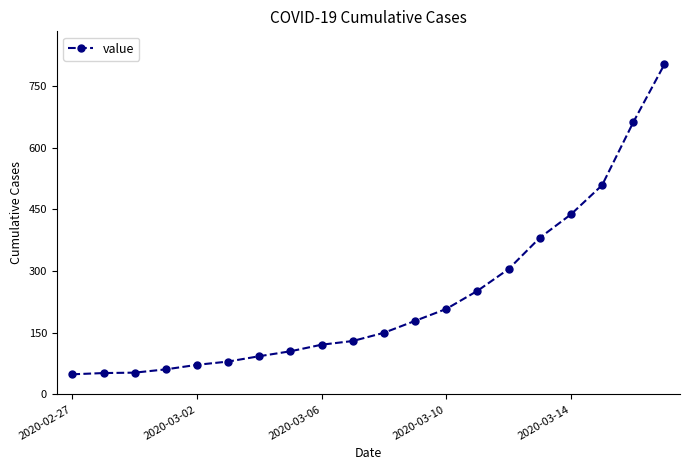

What is the smallest value displayed?

49